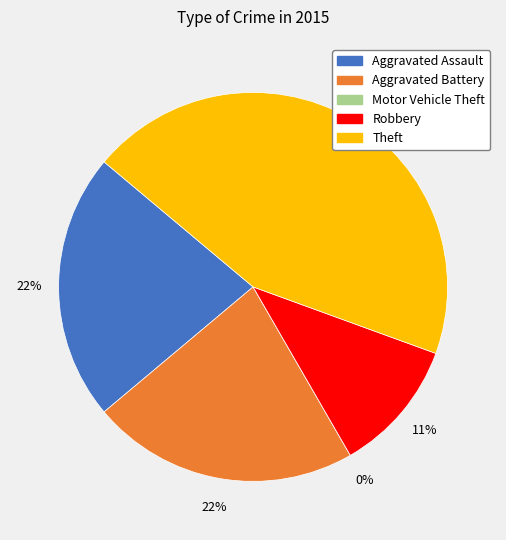

Is there any slice that represents more than half of the pie?

No